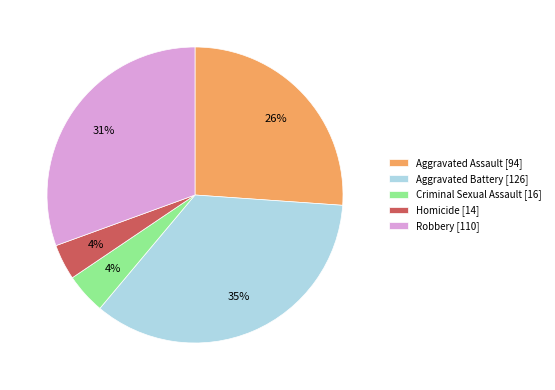

Is the sum of Aggravated Assault [94] and Criminal Sexual Assault [16] greater than half?

No